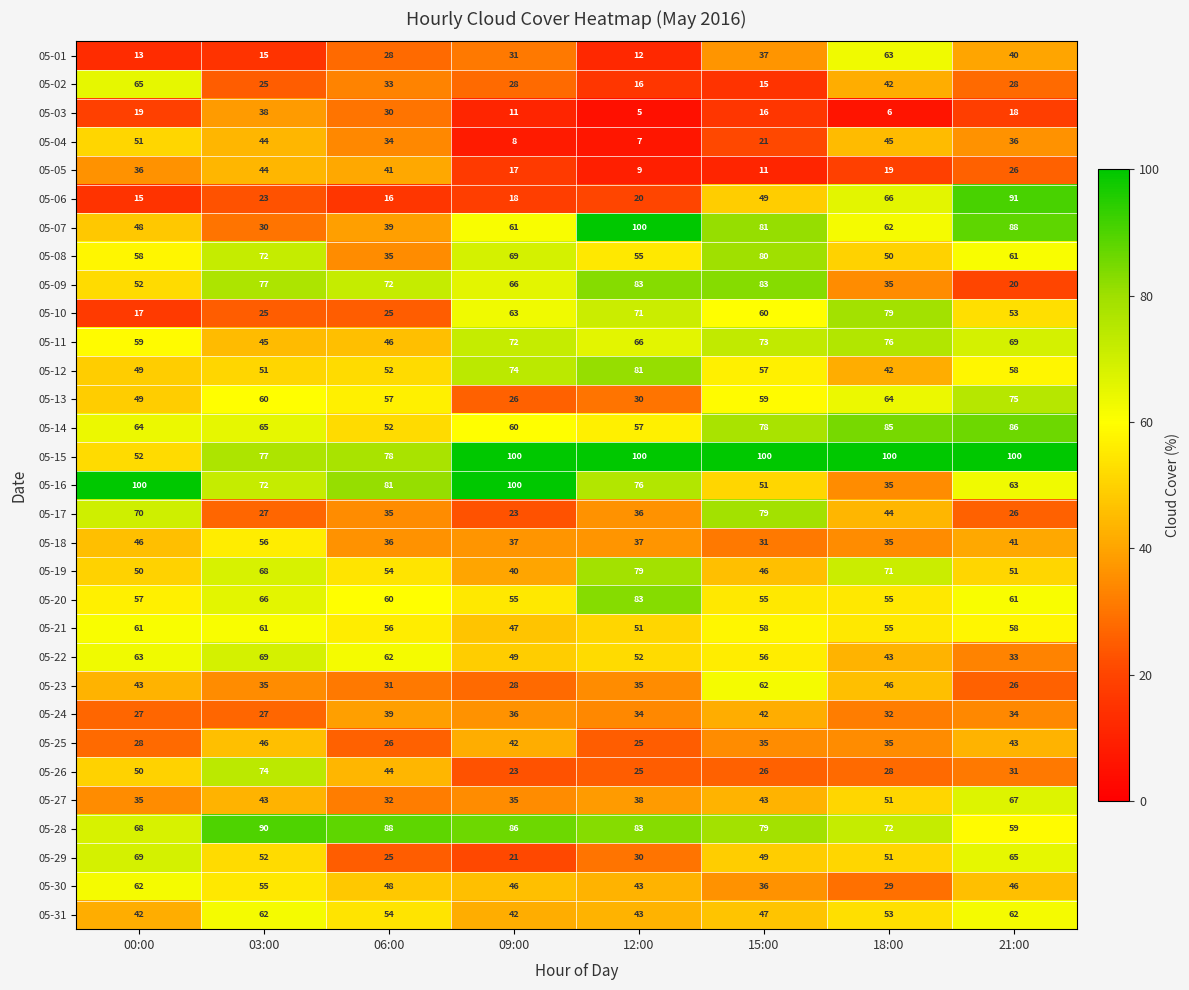

What is the spread (max minus min) of values at 12:00?

95